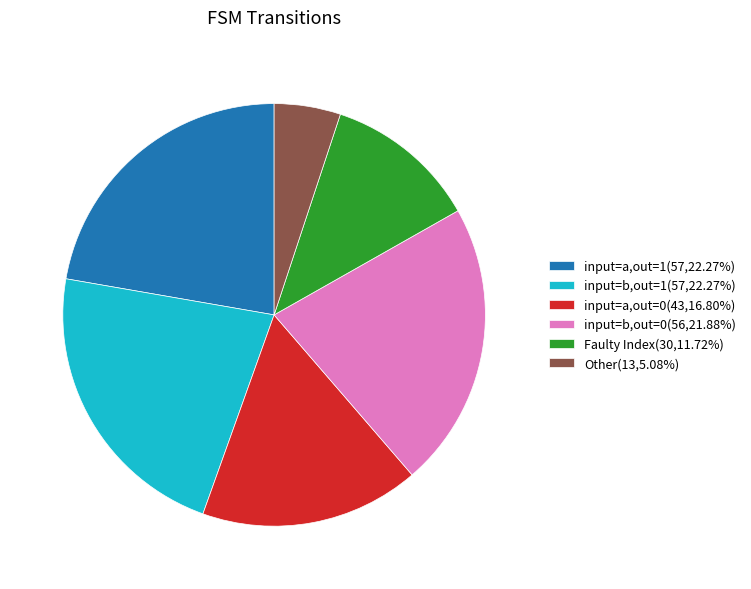

Is there a majority slice in this chart?

No